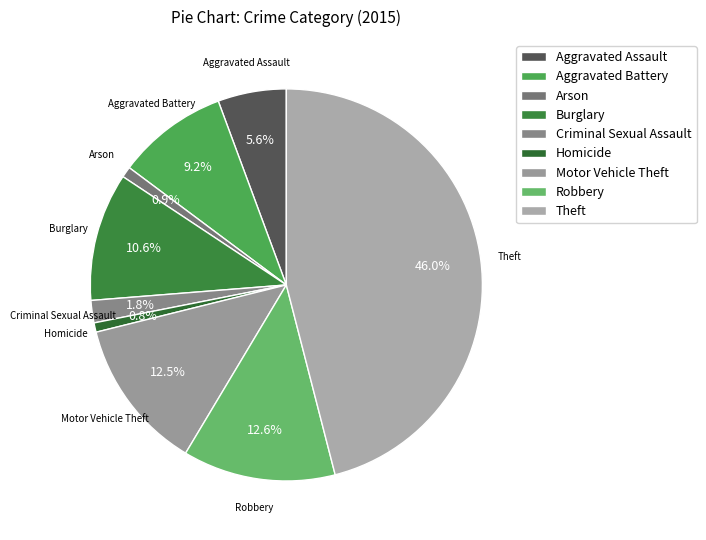

What portion of the pie excludes Theft?

54.0%